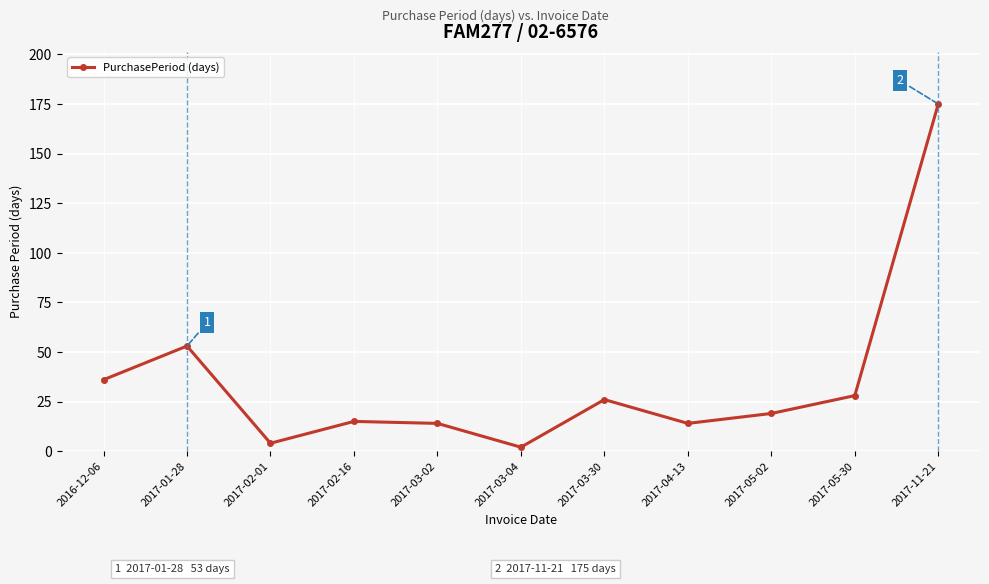

At which category does the data reach its first local valley?

2017-02-01